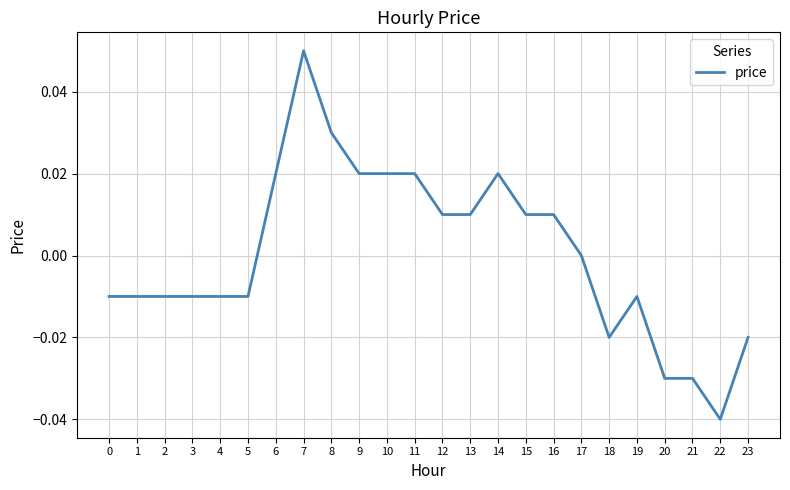

Is it true that the value at 19 is -0.0?

True